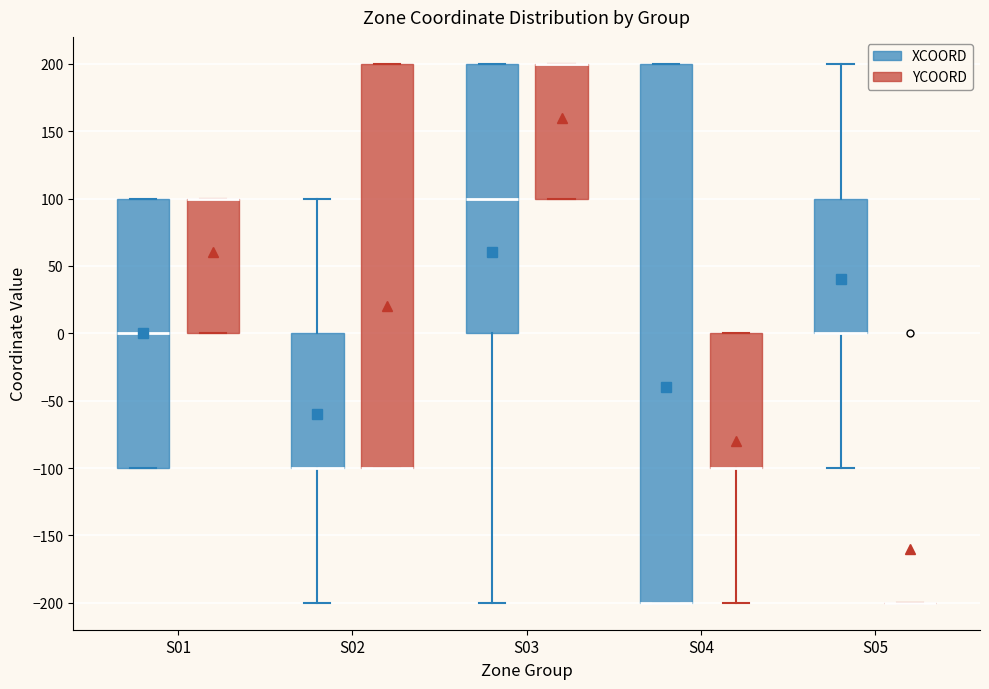

Reading left to right, read every box against the y-axis: the position of its median line, the range the box covers, and the ends of its whiskers. The values are not printed on the chart, so give them approximately, as read against the axis.

S01 (XCOORD): median 0, box -100 to 100, whiskers -100 to 100
S01 (YCOORD): median 100 (drawn on the box's upper edge), box 0 to 100, whiskers 0 to 100
S02 (XCOORD): median -100 (drawn on the box's lower edge), box -100 to 0, whiskers -200 to 100
S02 (YCOORD): median -100 (drawn on the box's lower edge), box -100 to 200, whiskers -100 to 200
S03 (XCOORD): median 100, box 0 to 200, whiskers -200 to 200
S03 (YCOORD): median 200 (drawn on the box's upper edge), box 100 to 200, whiskers 100 to 200
S04 (XCOORD): median -200 (drawn on the box's lower edge), box -200 to 200, whiskers -200 to 200
S04 (YCOORD): median -100 (drawn on the box's lower edge), box -100 to 0, whiskers -200 to 0
S05 (XCOORD): median 0 (drawn on the box's lower edge), box 0 to 100, whiskers -100 to 200
S05 (YCOORD): box collapsed to a line at -200, whiskers -200 to -200